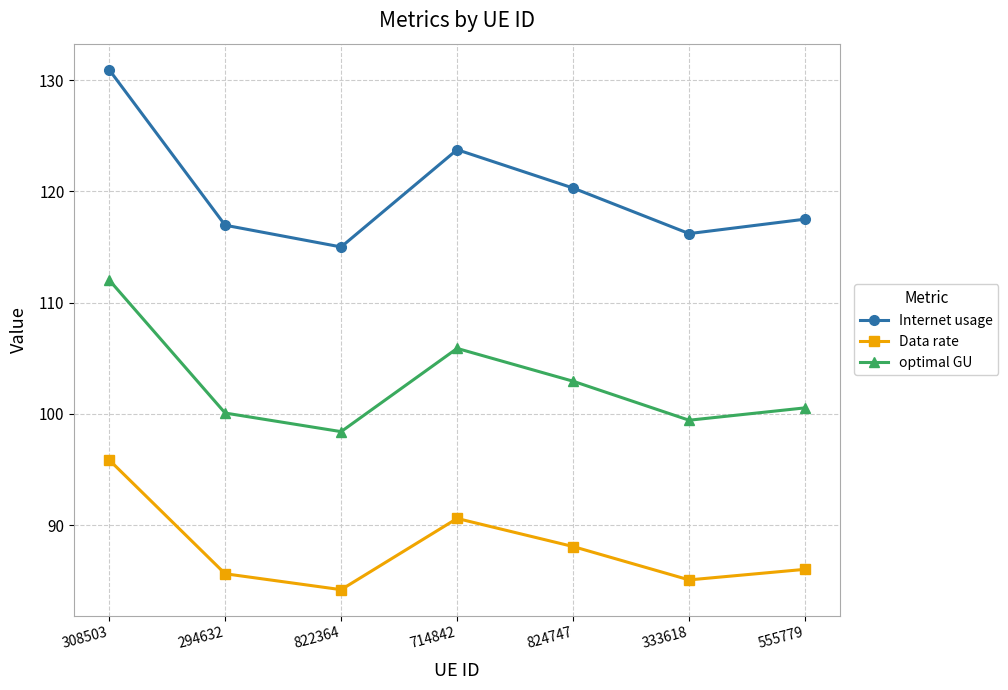

What position from the left is 308503?

1